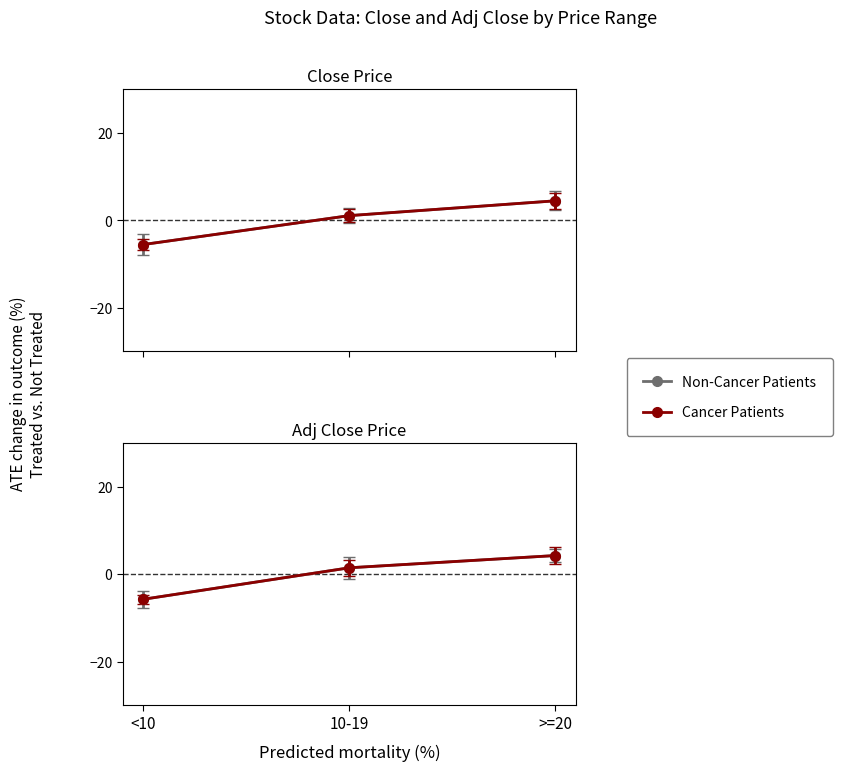

Reading left to right, what are all the values shown in this chart?

Close_IMV: -5.5	1.1	4.5
Adj_Close_IMV: -5.5	1.1	4.5
Close_Vaso: -5.7	1.5	4.3
Adj_Close_Vaso: -5.7	1.5	4.3